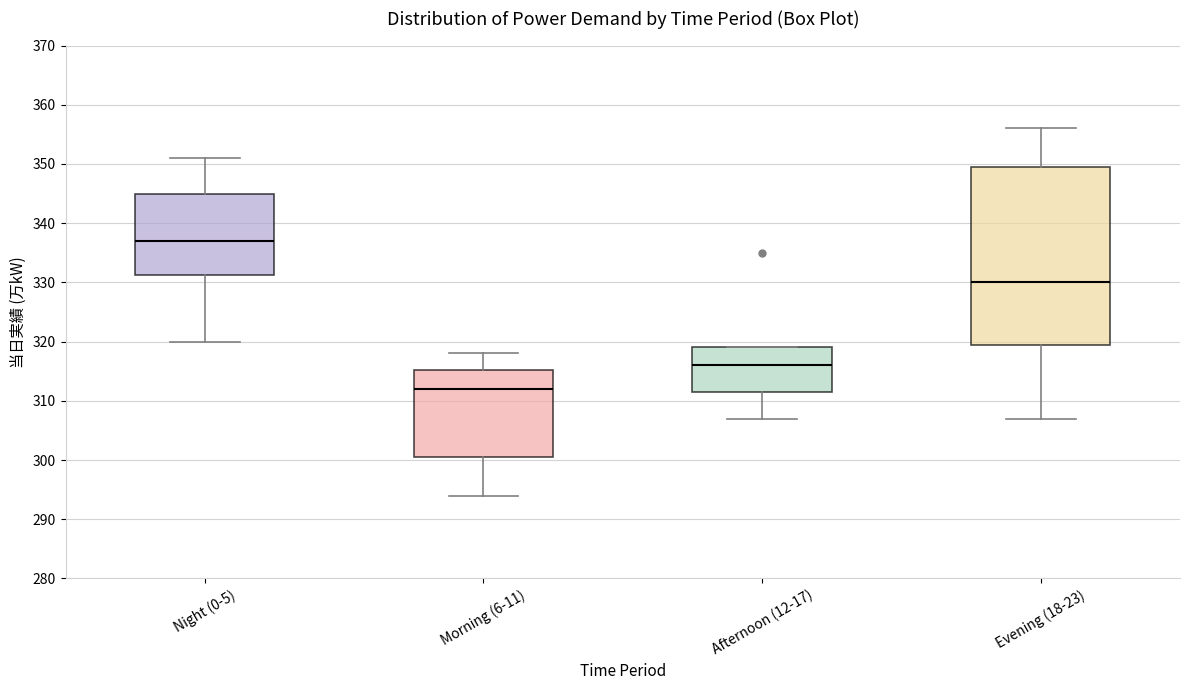

Reading left to right, transcribe this box plot: for each box, give where its median line is, the range the box spans, and where its two whiskers end, as read against the y-axis. The values are not printed on the chart, so give them approximately, as read against the axis.

Night (0-5): median 337, box 331 to 345, whiskers 320 to 351
Morning (6-11): median 312, box 301 to 315, whiskers 294 to 318
Afternoon (12-17): median 316, box 312 to 319, whiskers 307 to 319
Evening (18-23): median 330, box 320 to 350, whiskers 307 to 356